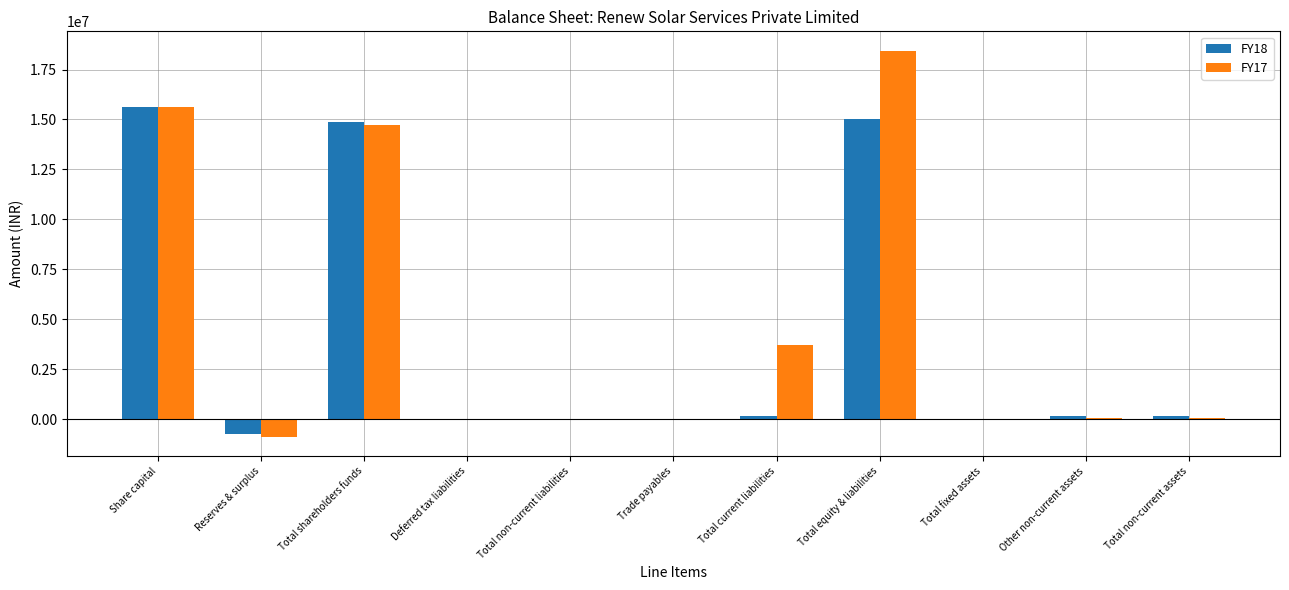

Between Total shareholders funds and Total non-current liabilities, which series saw the biggest shift?

FY18